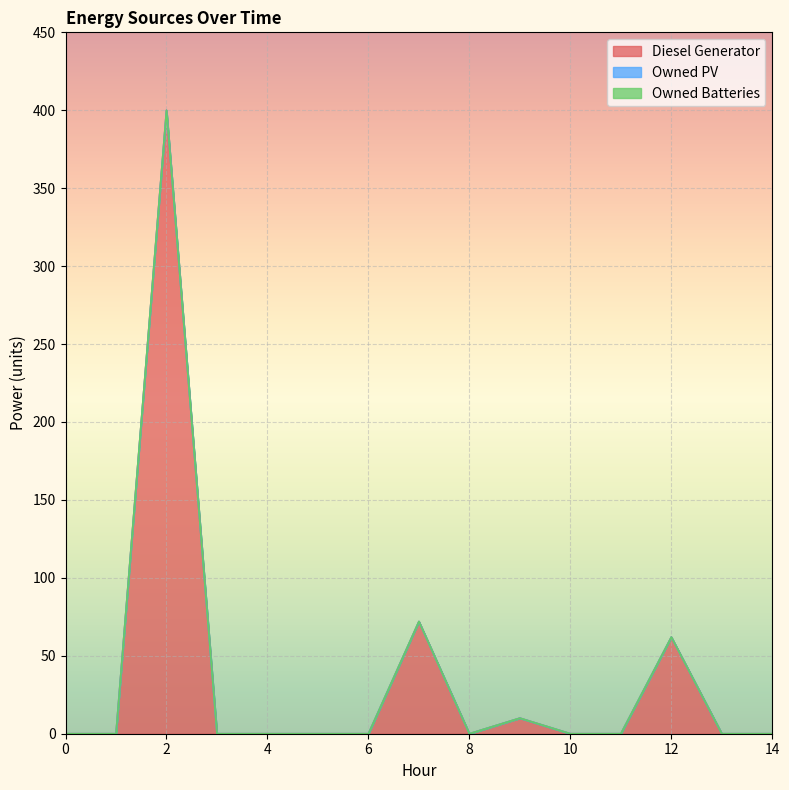

What are all the series names shown in the legend?

Diesel Generator, Owned PV, Owned Batteries